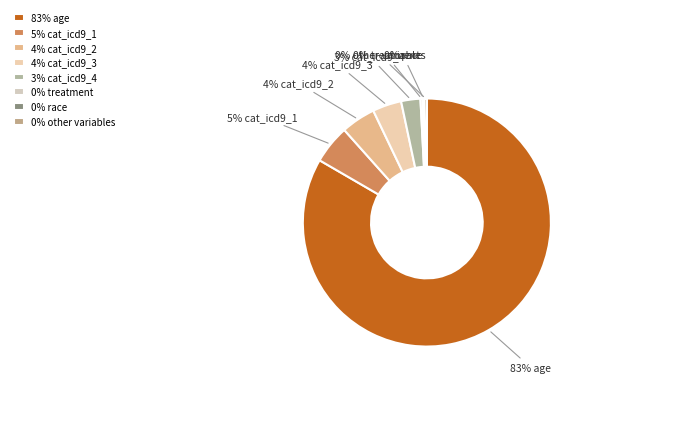

Which slice represents more than half of the pie?

83% age